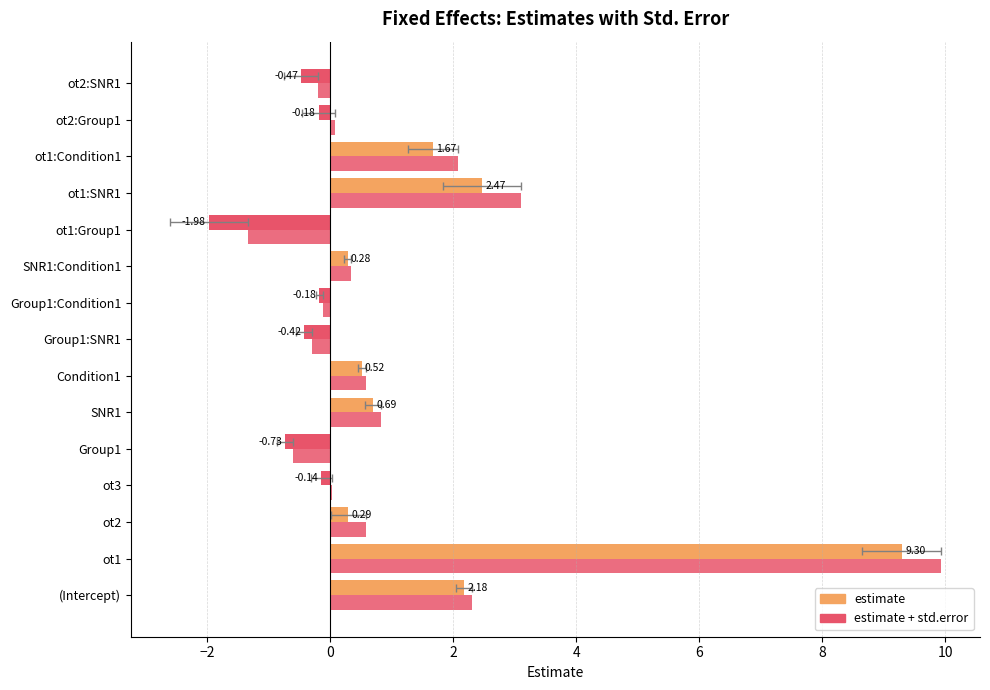

Where is estimate nearest to the value 3?

ot1:SNR1